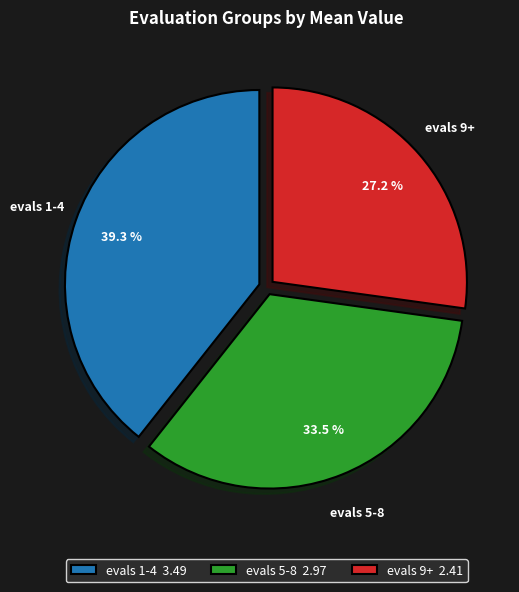

Rank the categories by value from highest to lowest.

evals 1-4 3.49, evals 5-8 2.97, evals 9+ 2.41